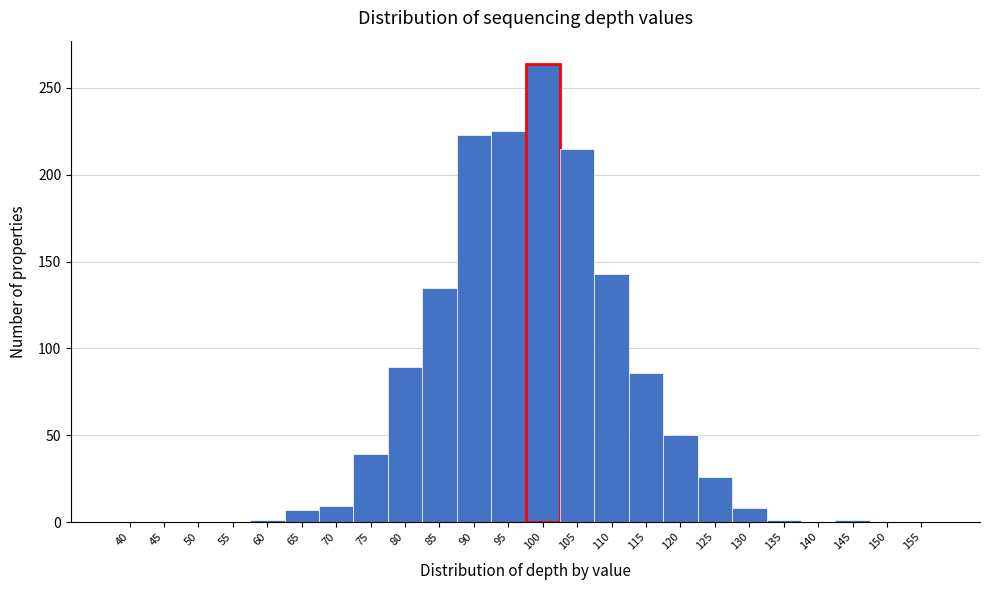

At which category does the chart reach its peak across all series?

100